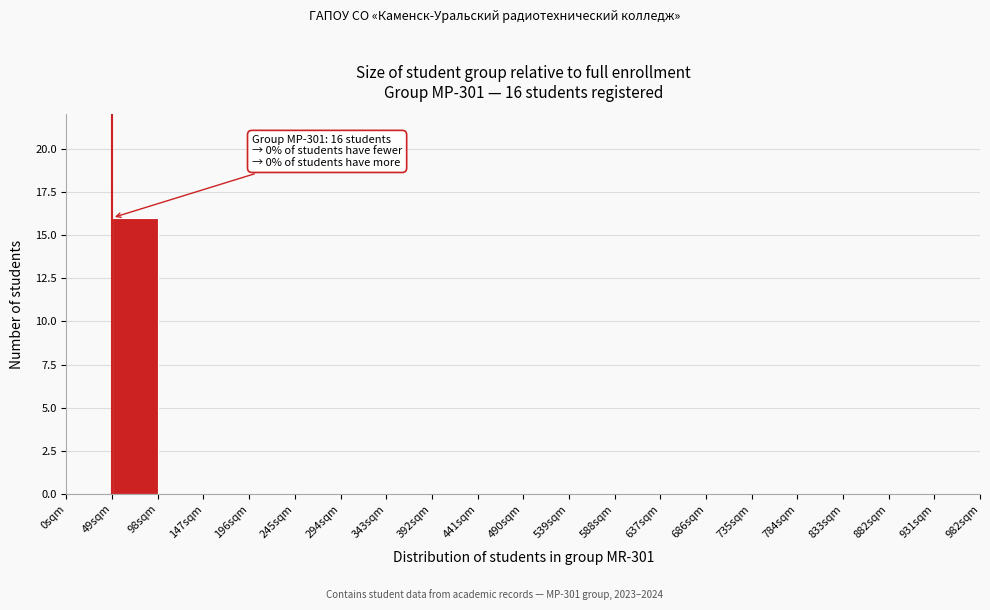

Which range on the x-axis has the tallest bar?

49 to 98